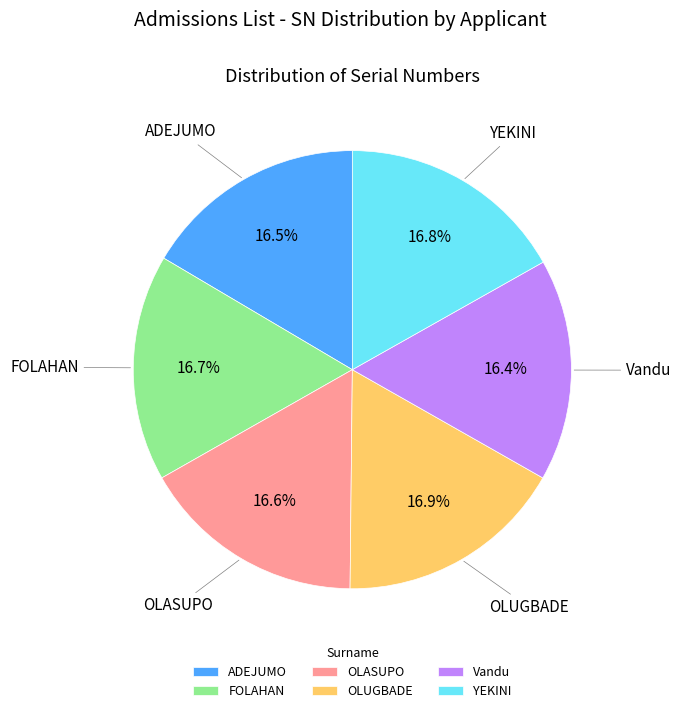

What is the ratio of the value at OLASUPO to the value at OLUGBADE?

1.0